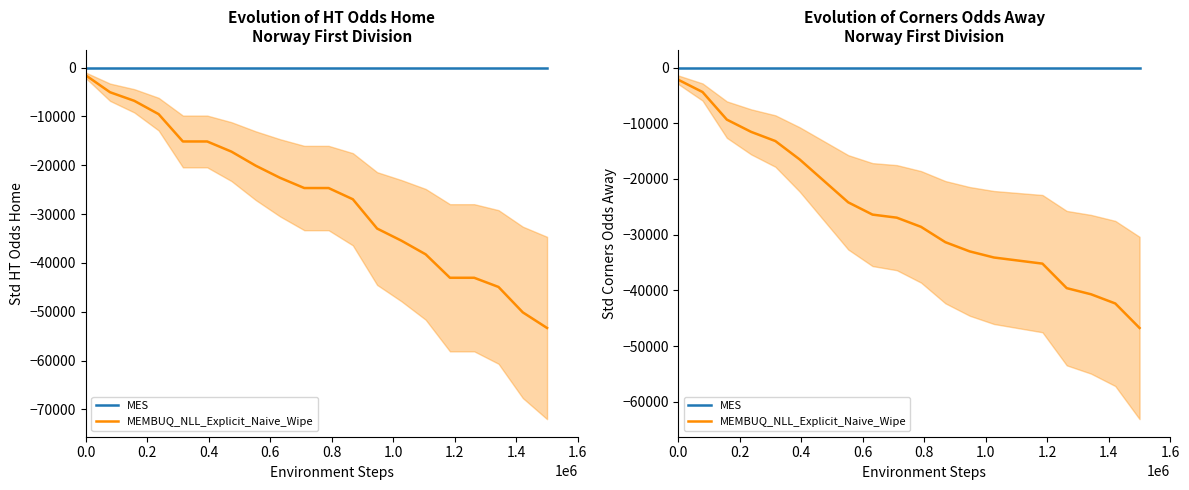

Which series has the widest spread of values?

MEMBUQ_NLL_Explicit_Naive_Wipe